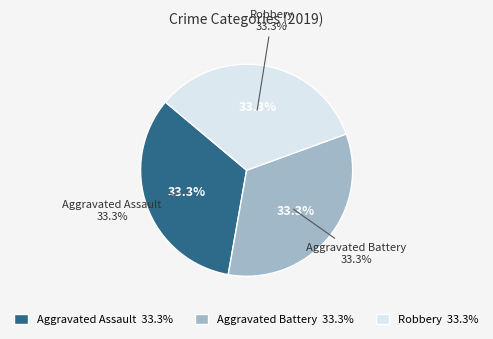

To the nearest percent, what is the difference between the Robbery and Total slice percentages?

33%